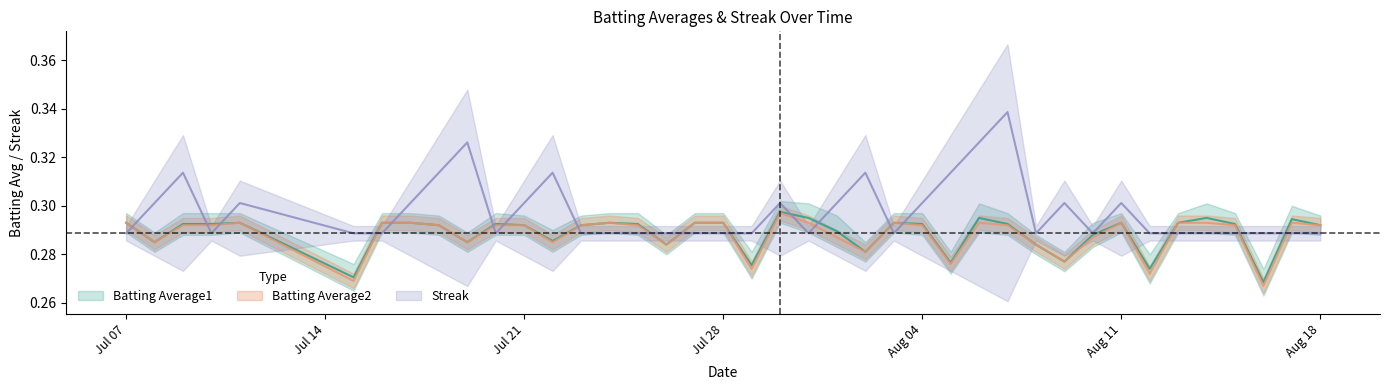

What is the sum of the Streak values at 2010-07-24 and 2010-07-21?

0.6